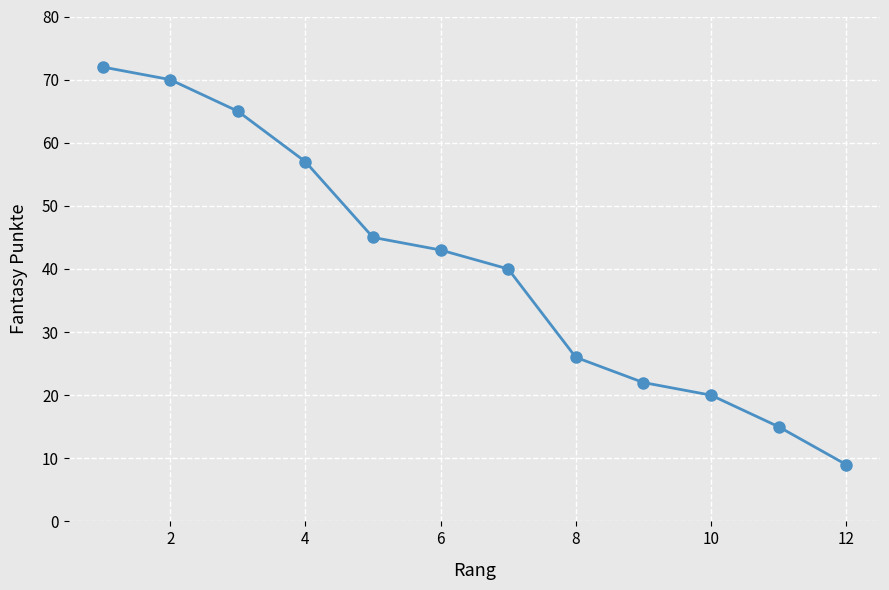

What is the minimum value shown in the chart?

9